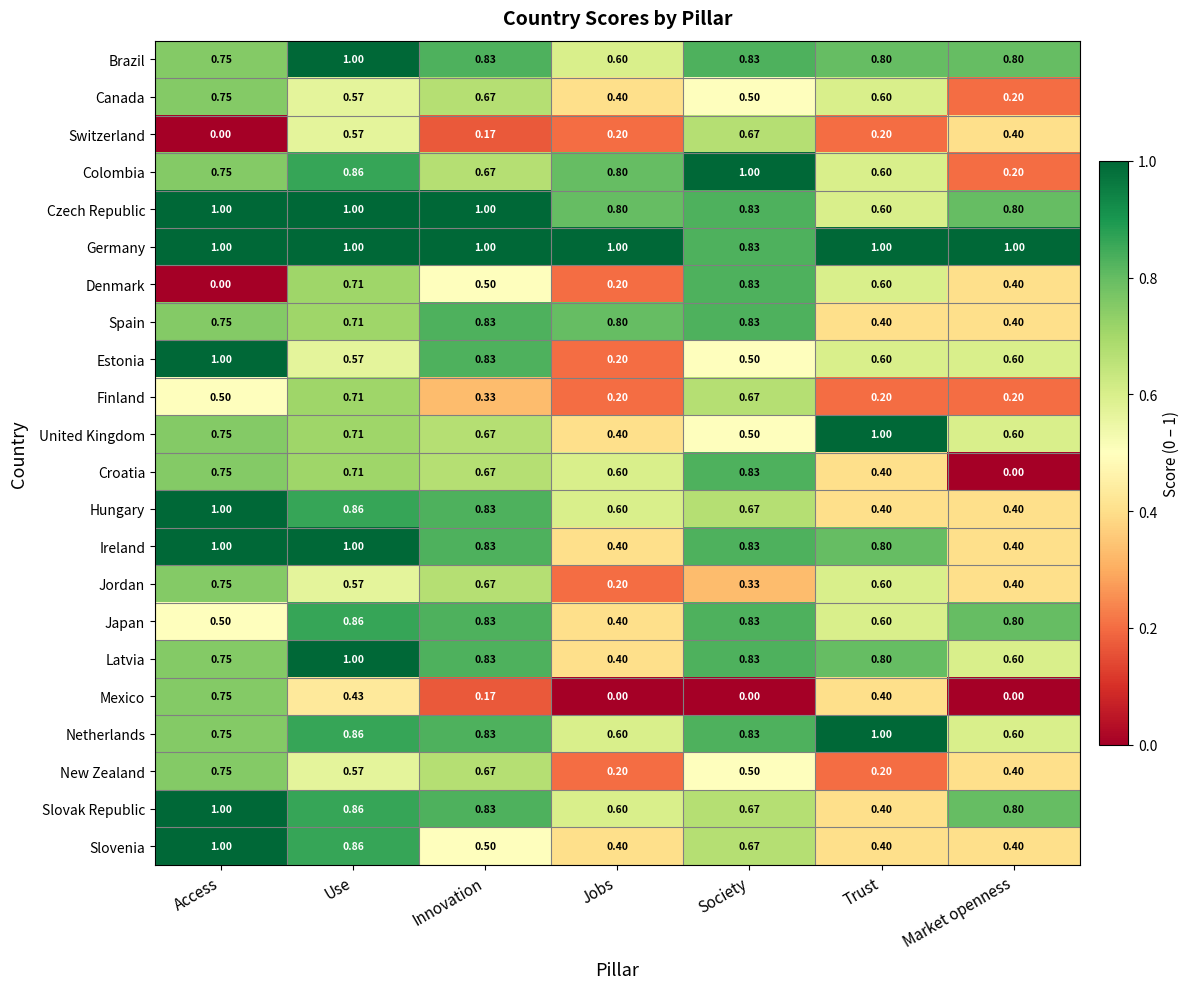

At which category is the sum across all series the highest?

Use